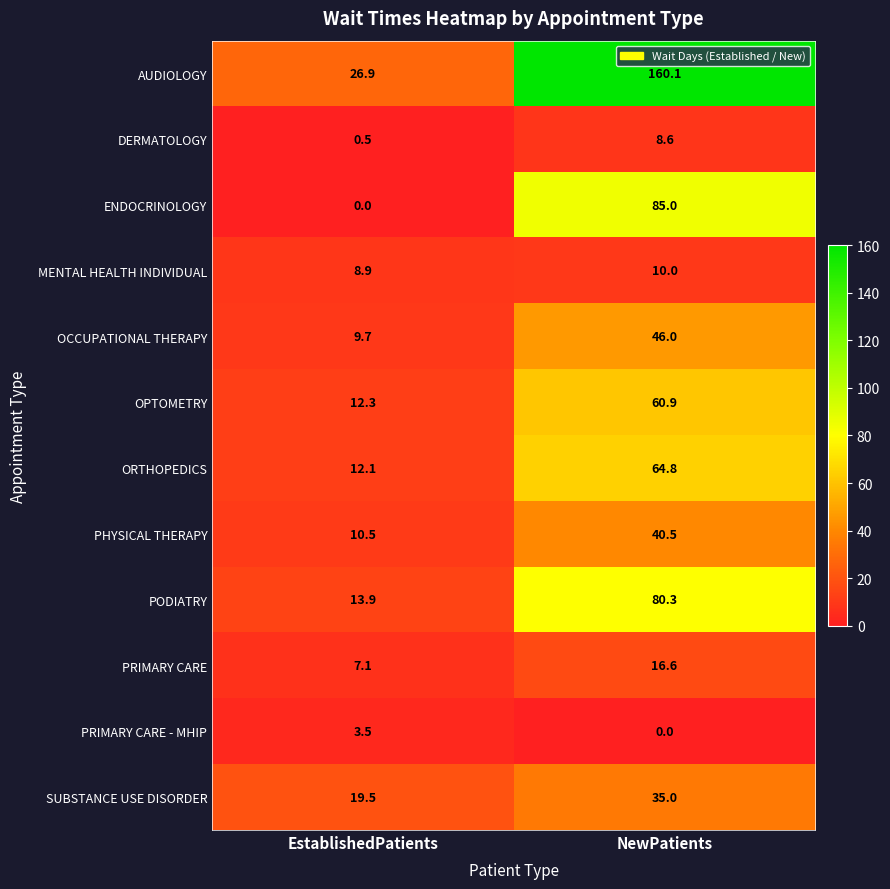

Which series has the widest spread of values?

AUDIOLOGY